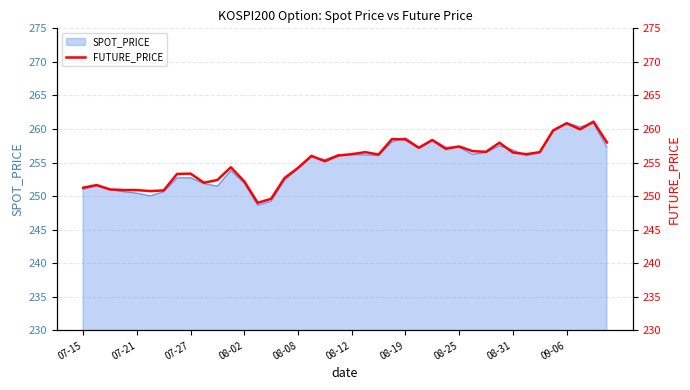

What is the lowest value of the SPOT_PRICE series?

248.7